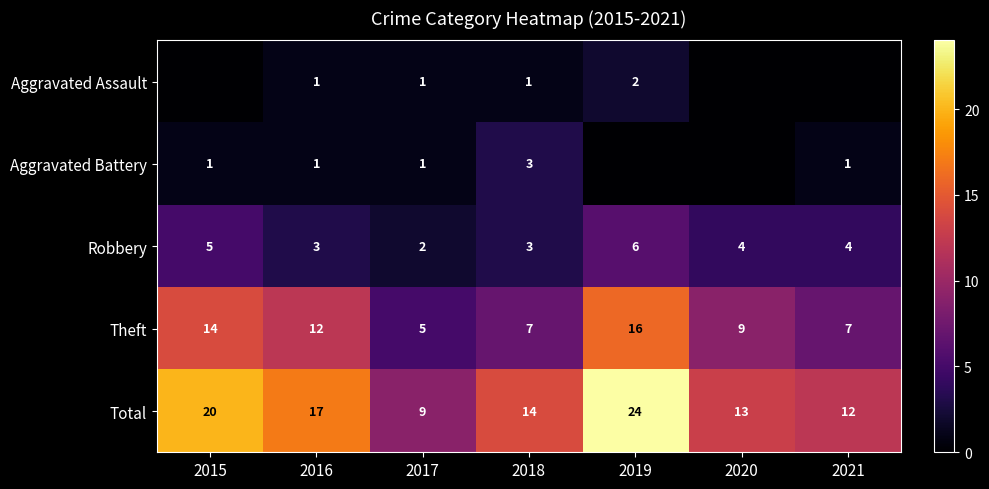

What is the highest value of the Robbery series?

6